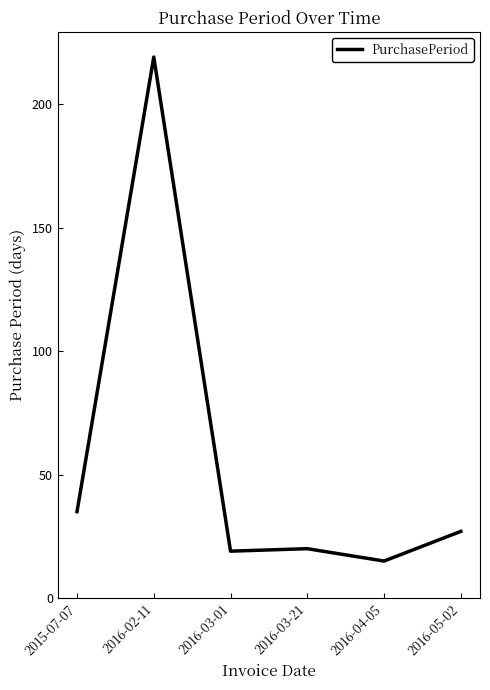

At which category does the data reach its first local peak?

2016-02-11